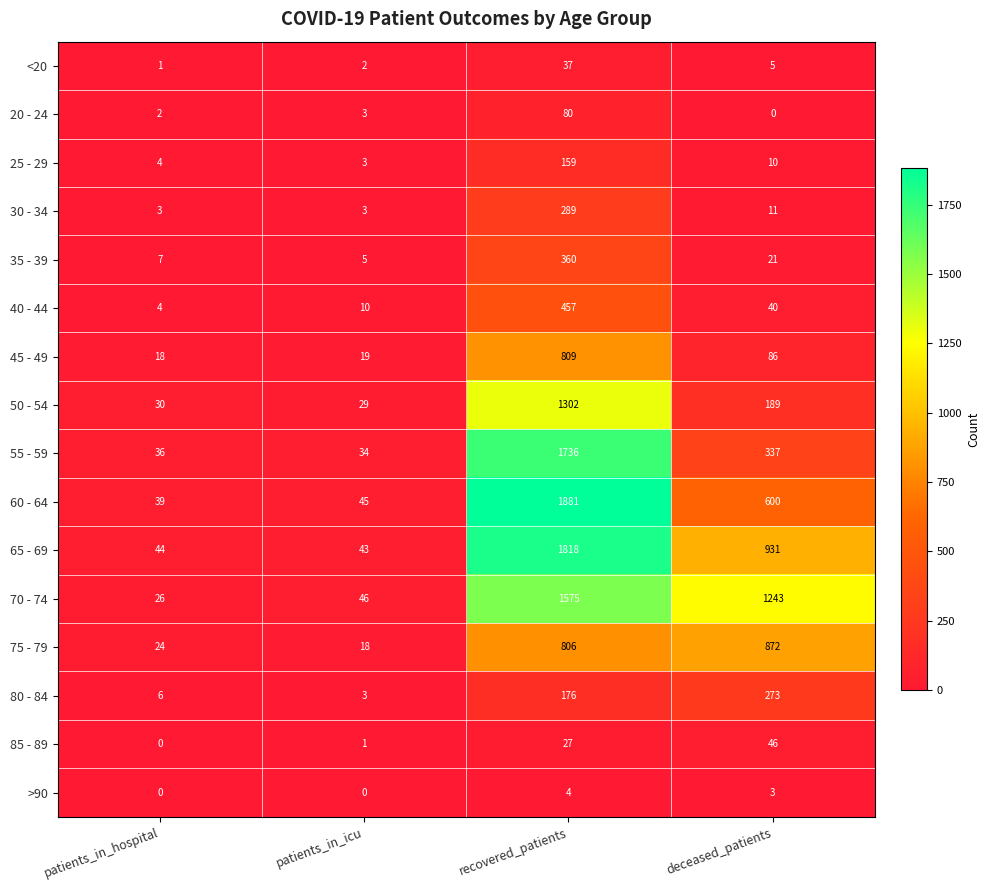

At which label is 50 - 54 closest to 665?

deceased_patients